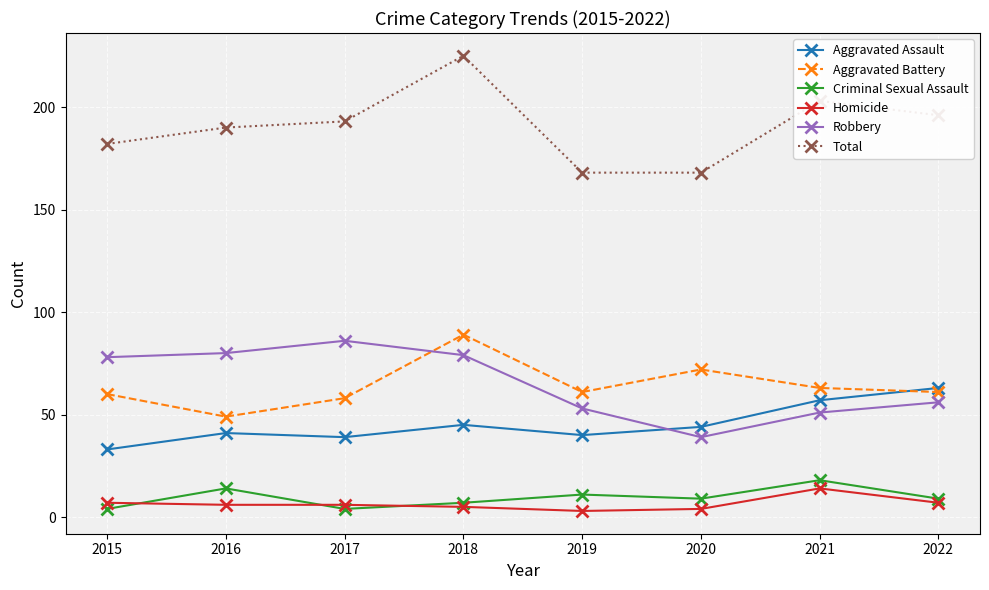

What is the spread (max minus min) of values at 2021?

189